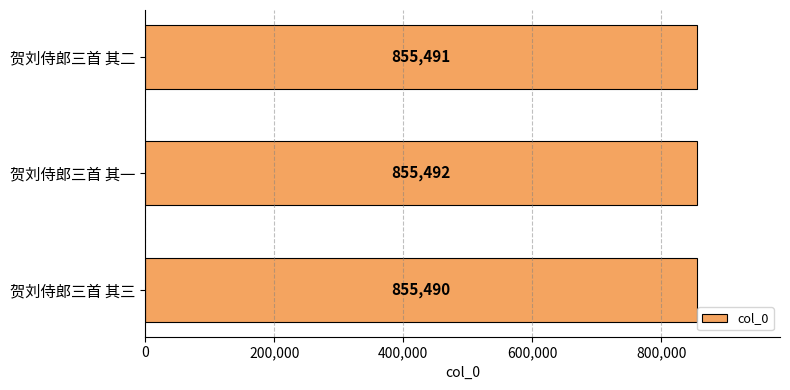

How many bars are there in total?

3